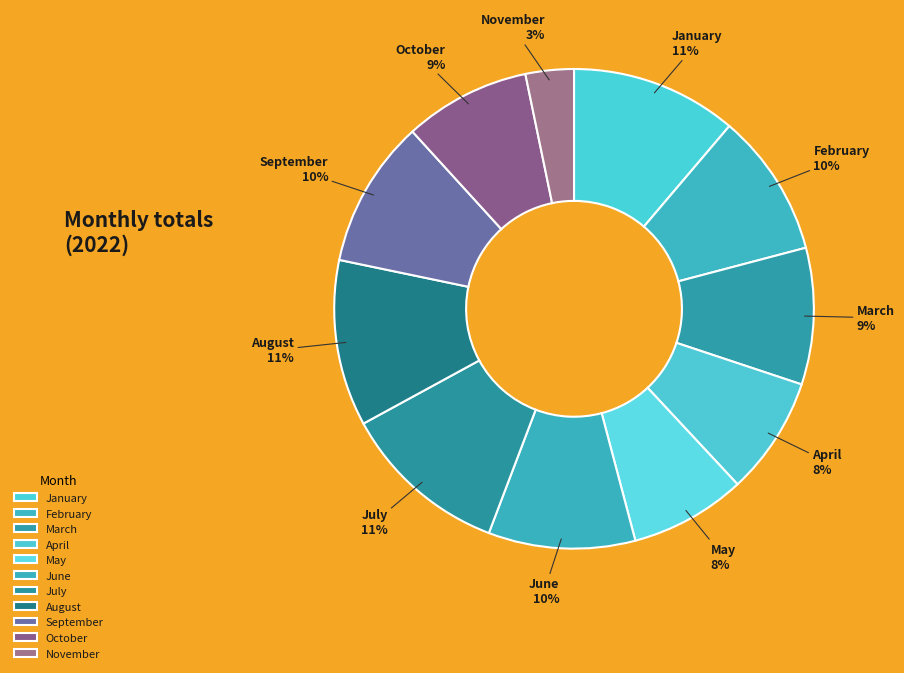

How many segments does this pie chart have?

11